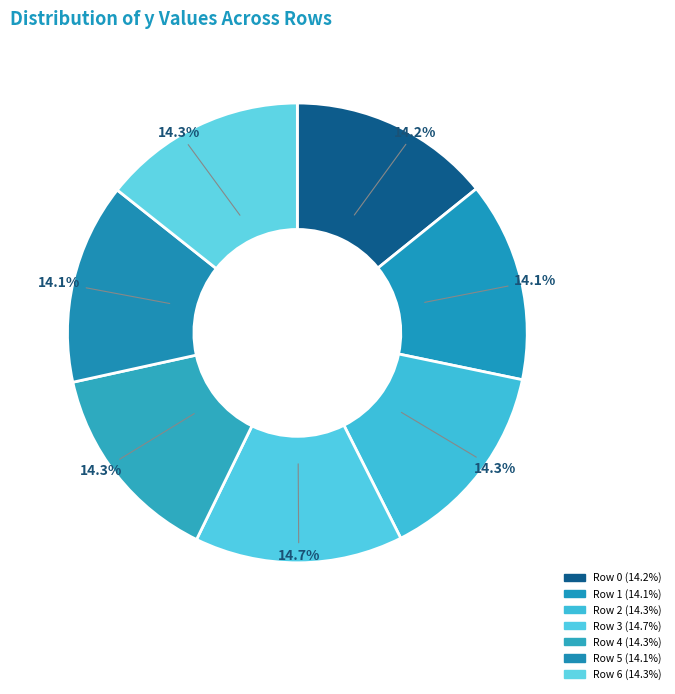

Does Row 6 account for over 50% of the chart?

No